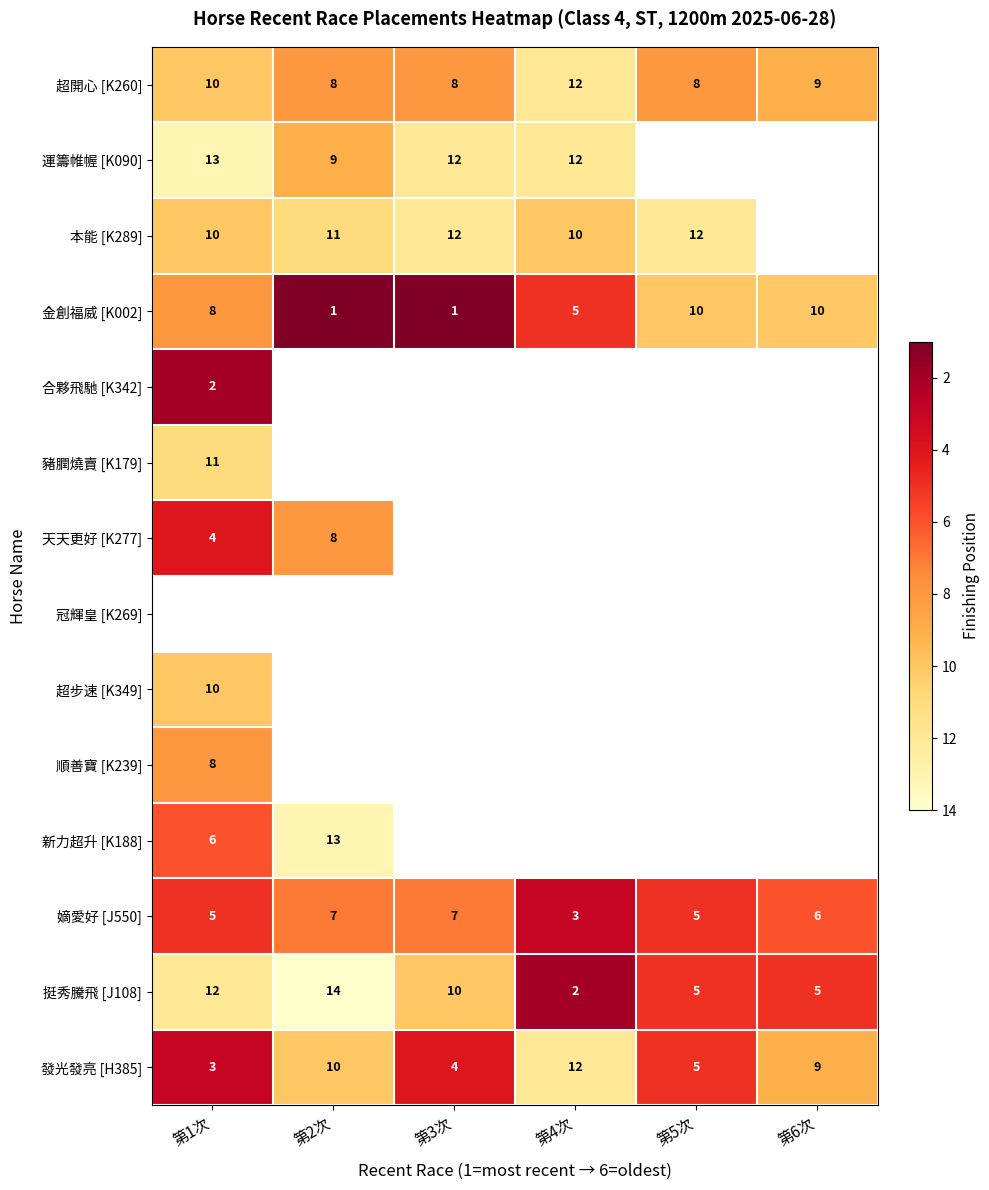

Count the 挺秀騰飛 [J108] values in the range 5 to 12.

4